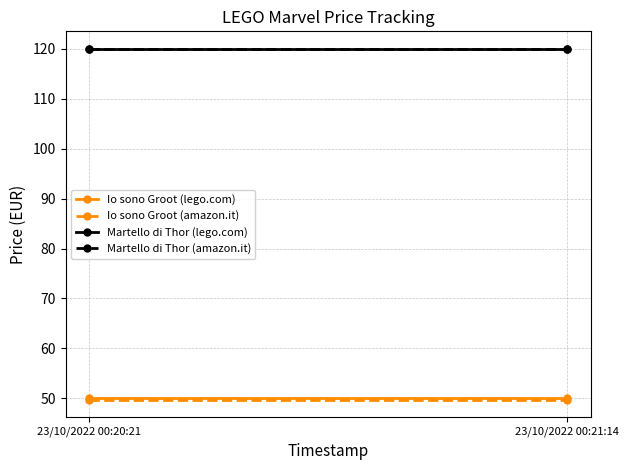

At which category is the sum across all series the highest?

23/10/2022 00:20:21